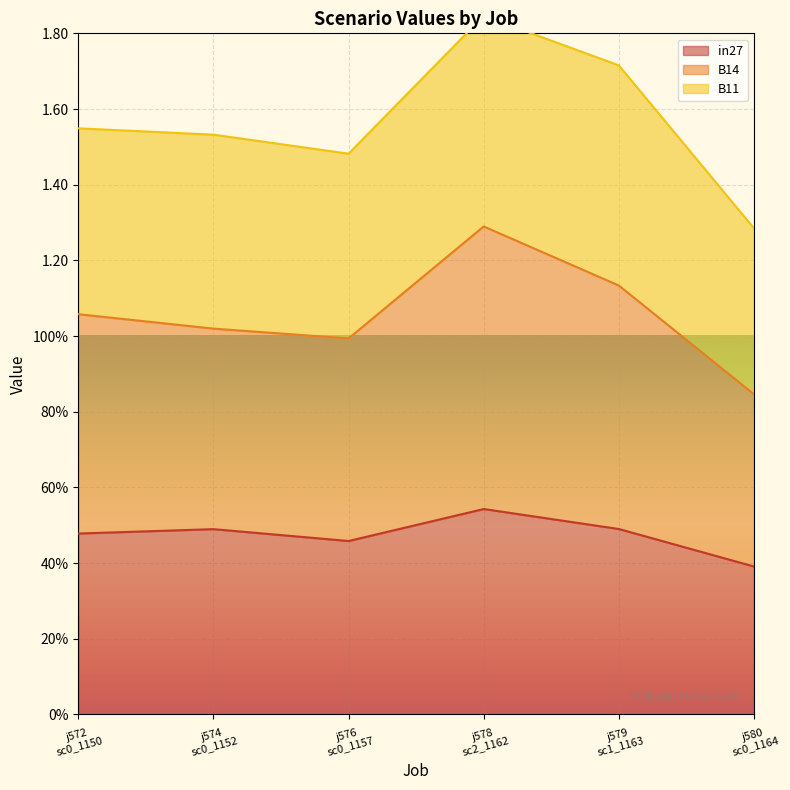

The B14 series shows 1.4 at j574 sc0_1152. True or false?

False